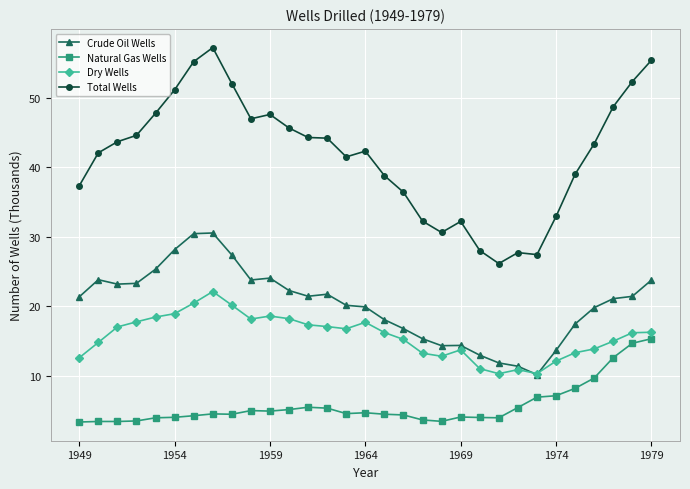

Which series has the largest total across all categories?

Total Wells